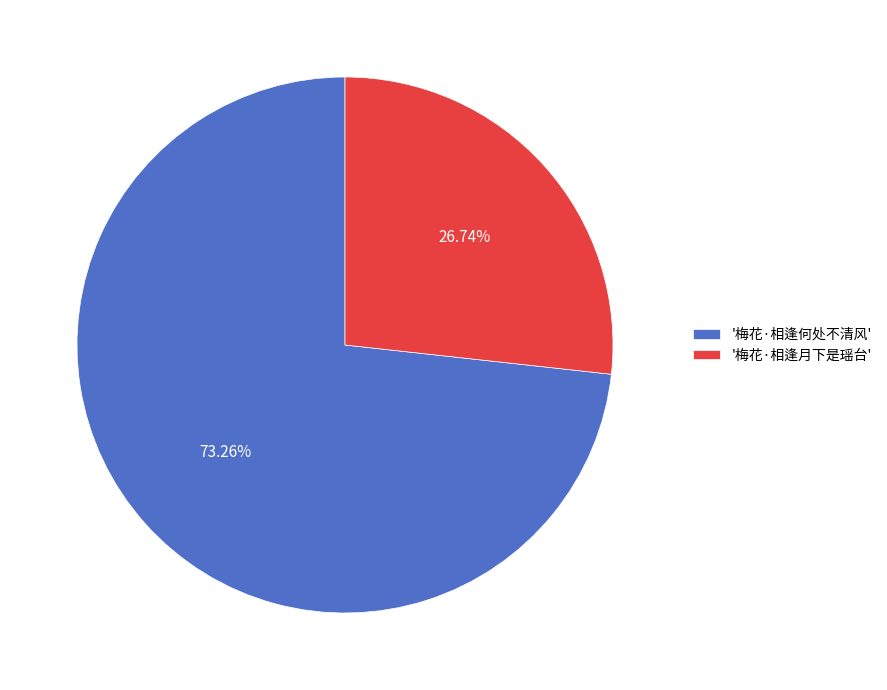

Rank the categories by value from lowest to highest.

'梅花·相逢月下是瑶台', '梅花·相逢何处不清风'